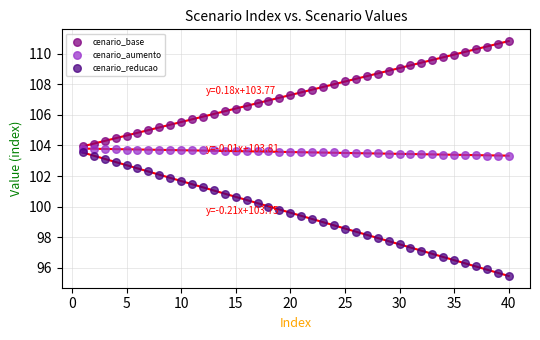

Which series has the widest spread of Y values?

cenario_reducao